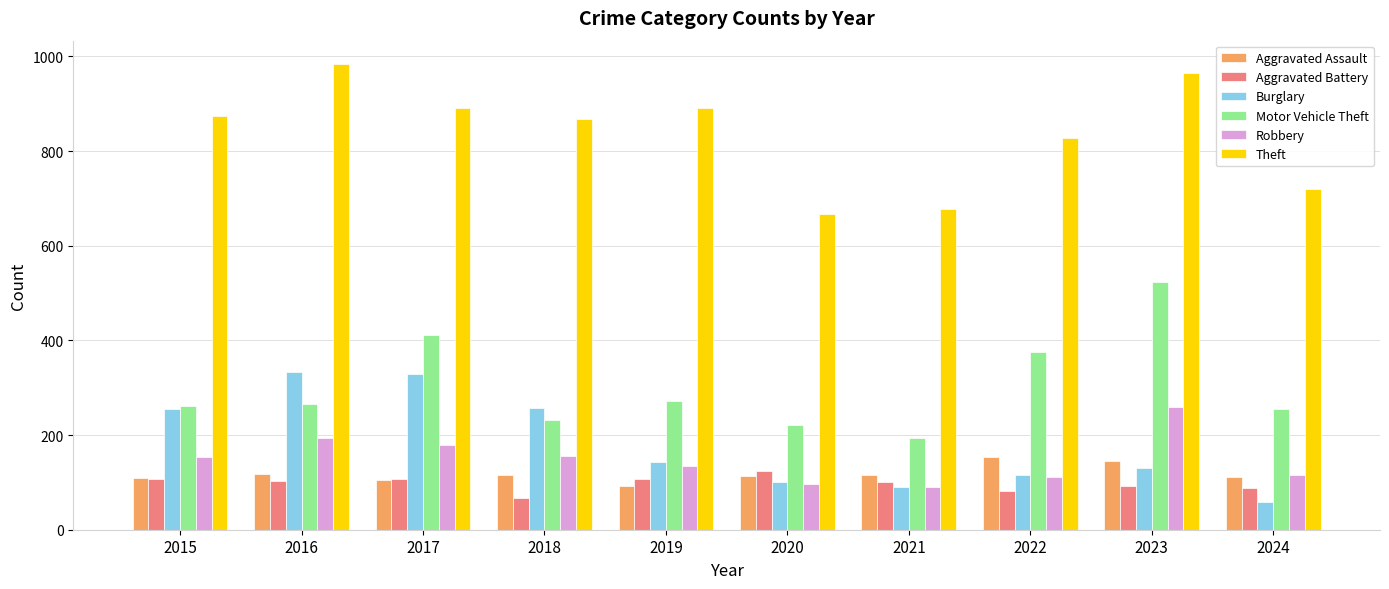

What is the sum of the Motor Vehicle Theft values at 2022 and 2019?

649